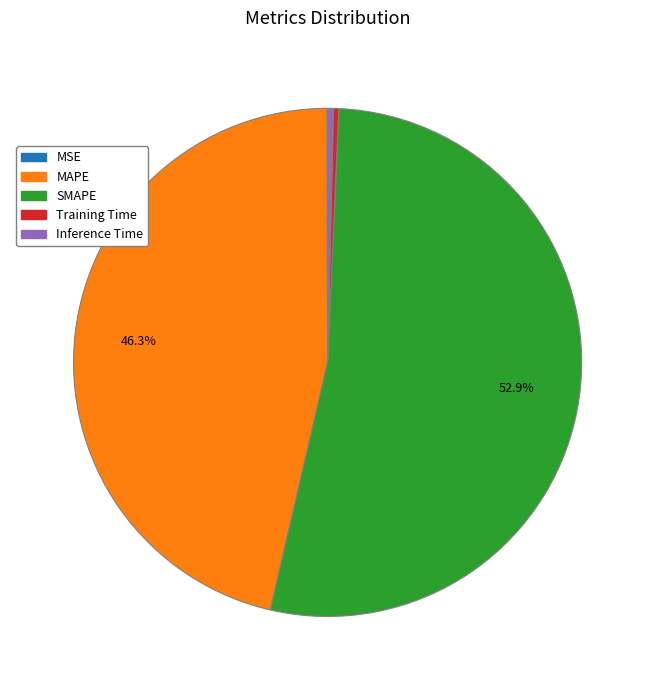

Which slice is the largest?

SMAPE